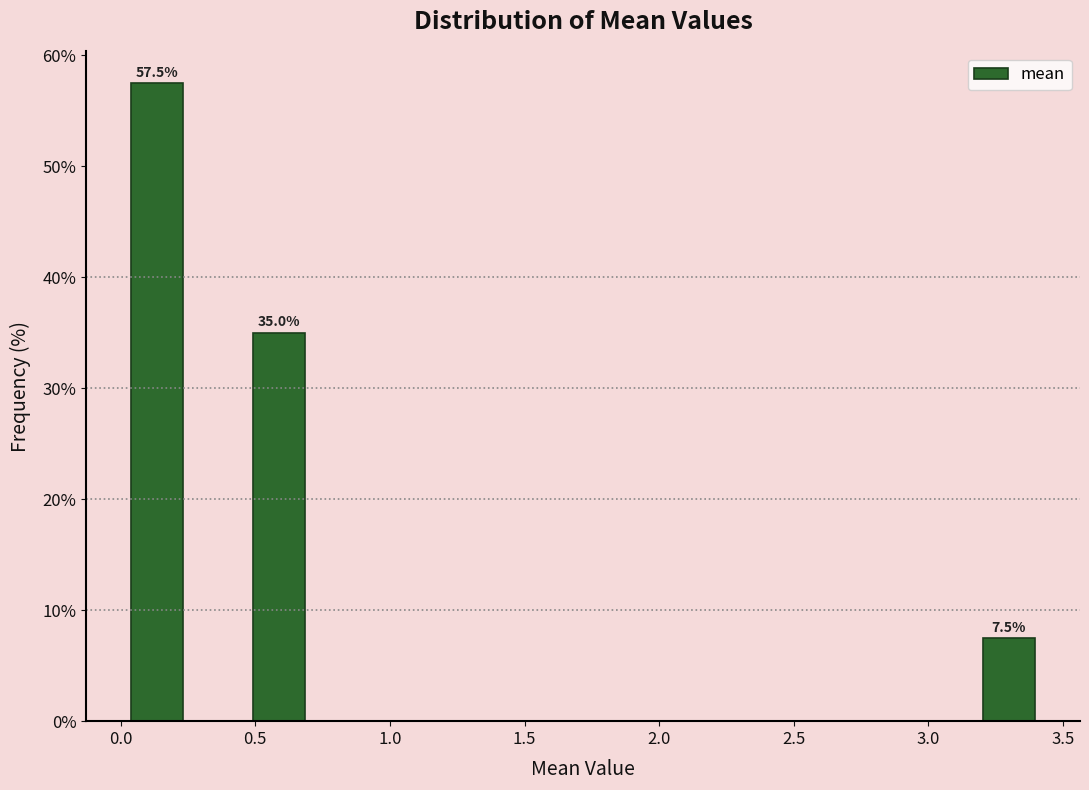

Which range on the x-axis has the tallest bar?

0.00 to 0.25